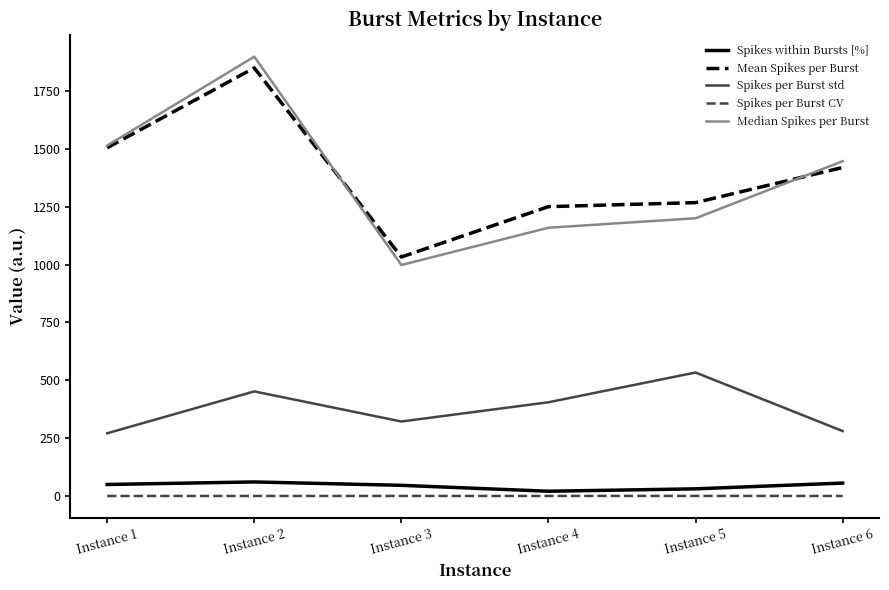

Which category has the highest value across all series?

Instance 2